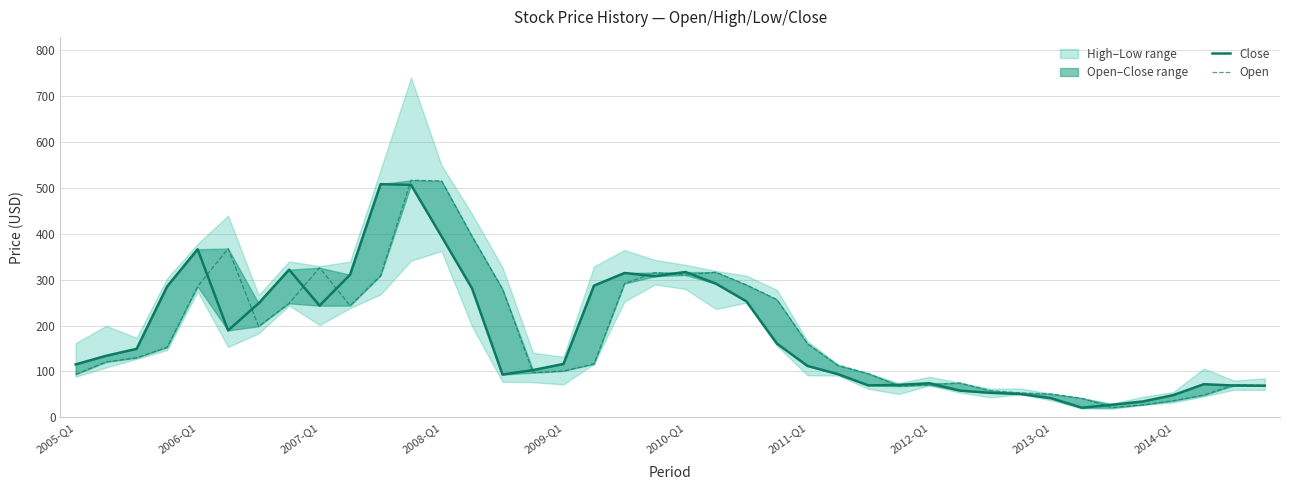

Which series ends up on top after the final intersection of Open and Close?

Open